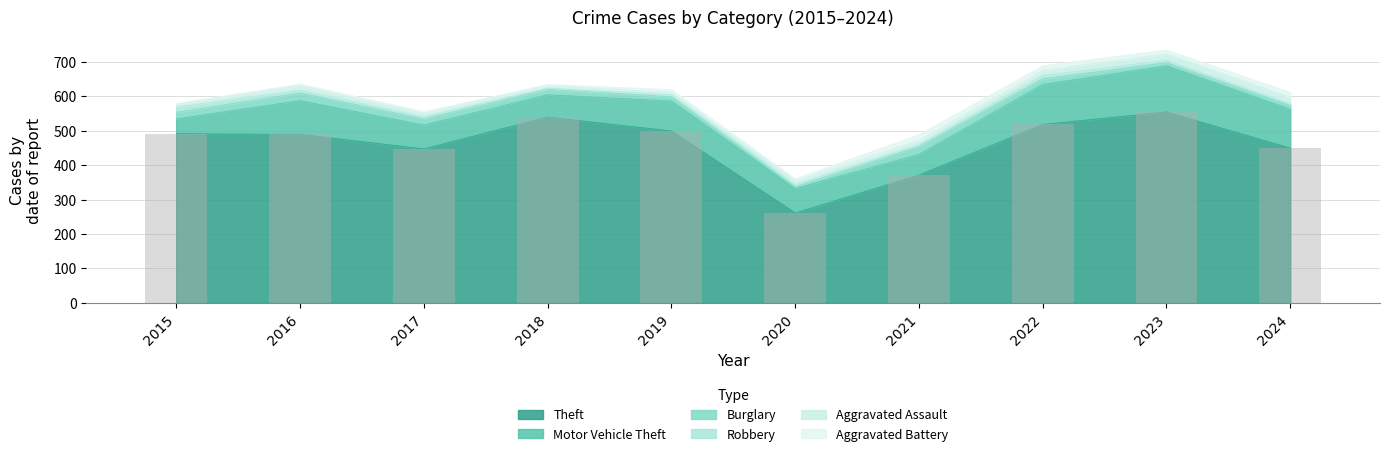

What is the greatest value displayed?

554